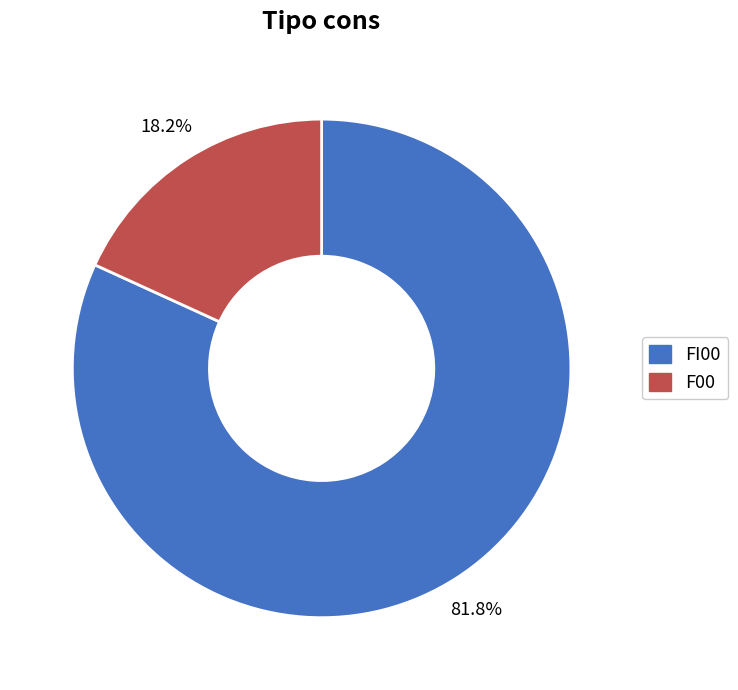

Is there any slice that represents more than half of the pie?

Yes